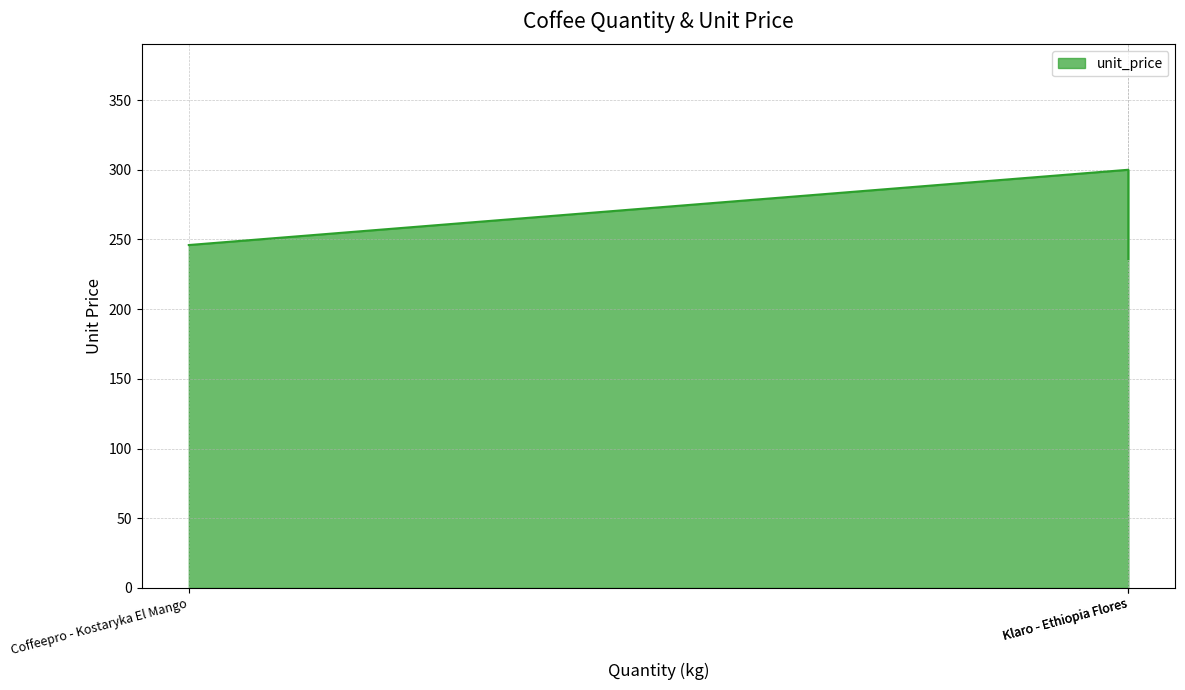

How many values are between 236 and 300?

3